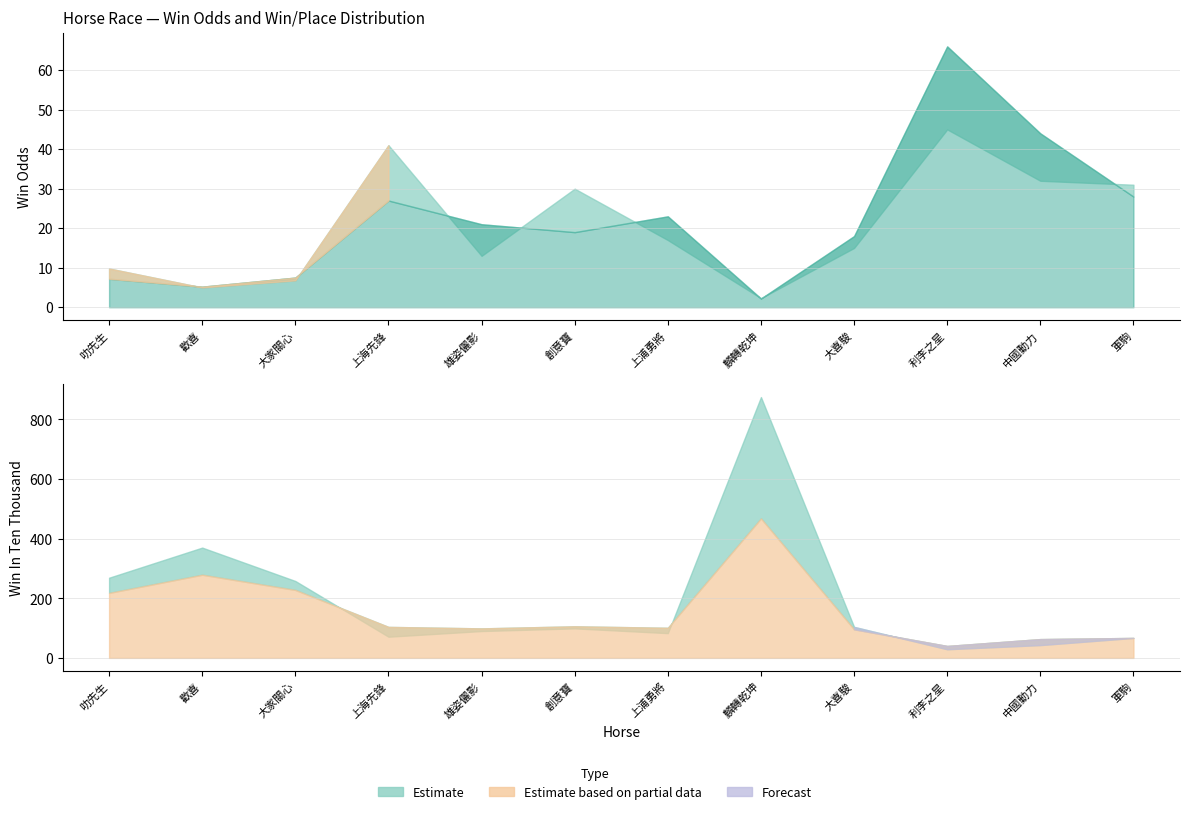

Read the PInTenThousand value at 利李之星.

40.0